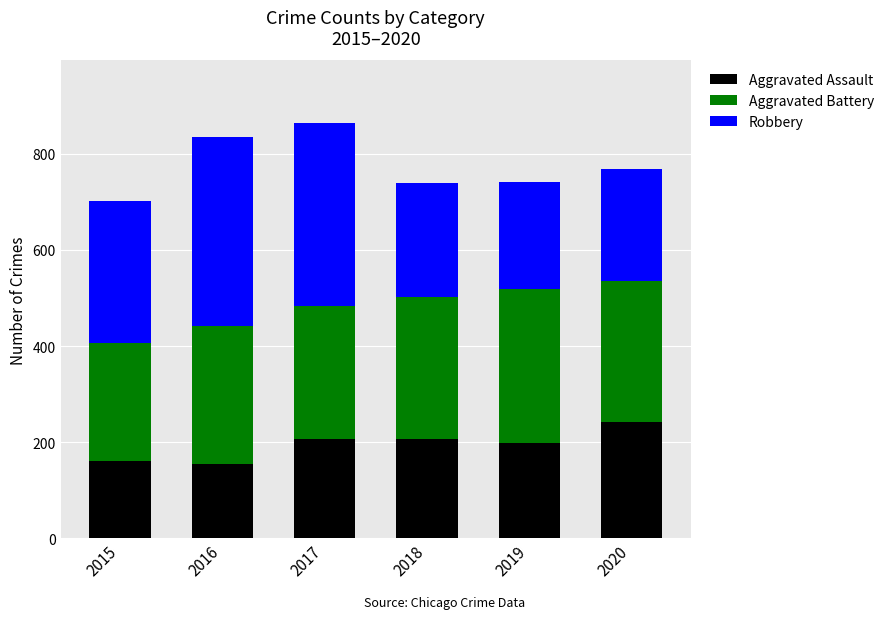

True or false: Aggravated Assault has a value of 206 at 2018.

True